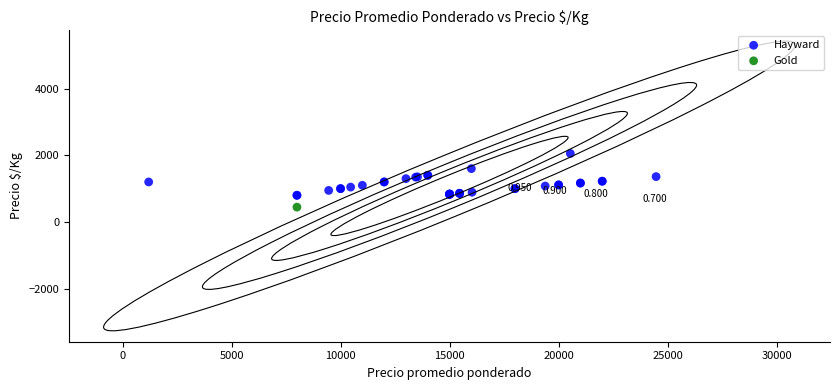

What are all the series names shown in the legend?

Hayward, Gold